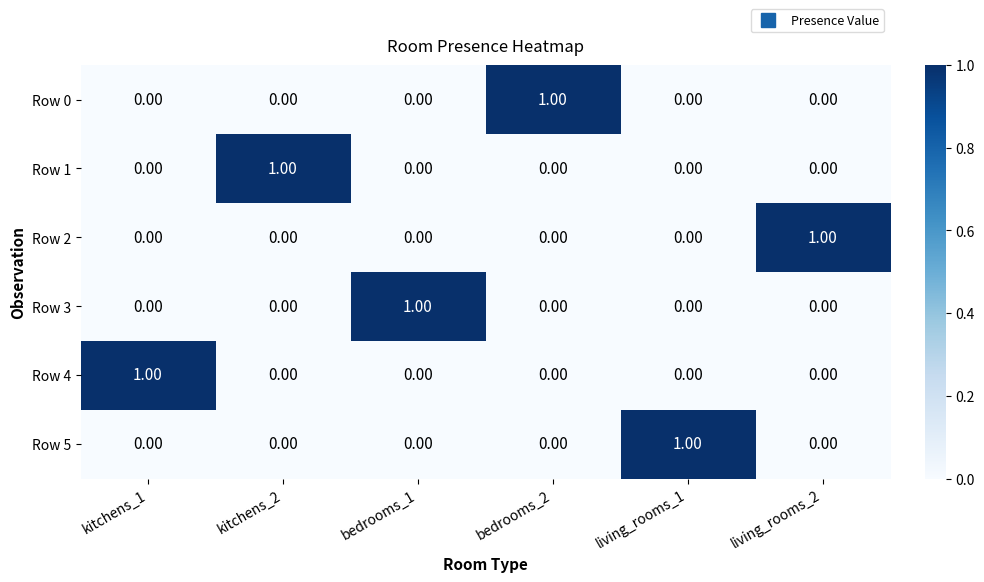

How many series are shown in this chart?

6